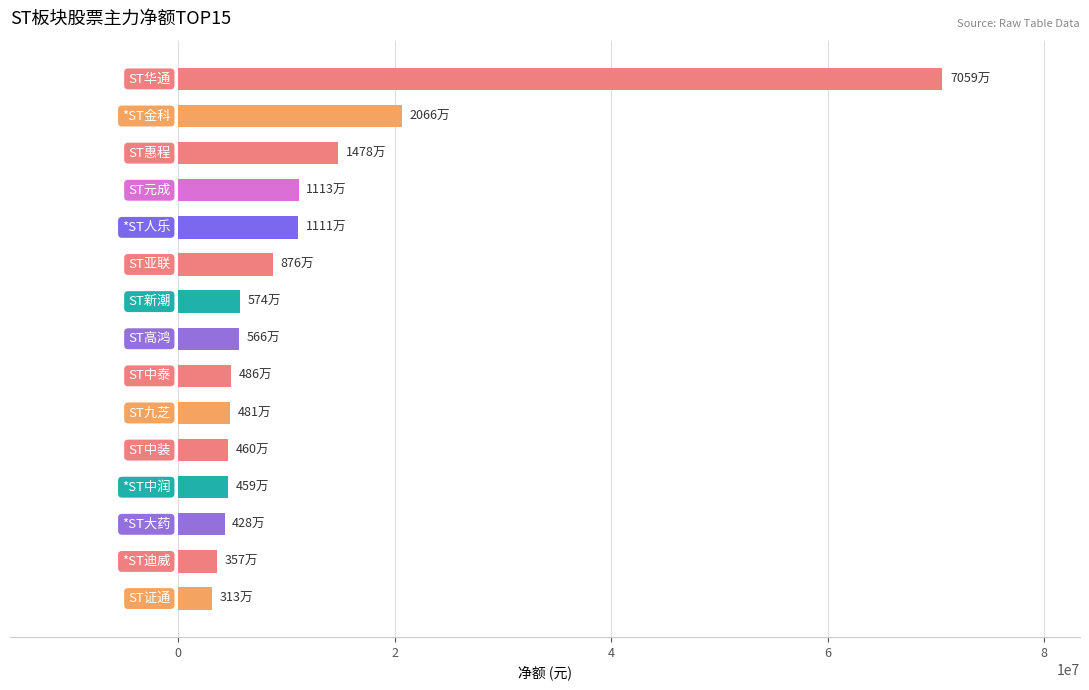

What is the maximum value shown in the chart?

70591692